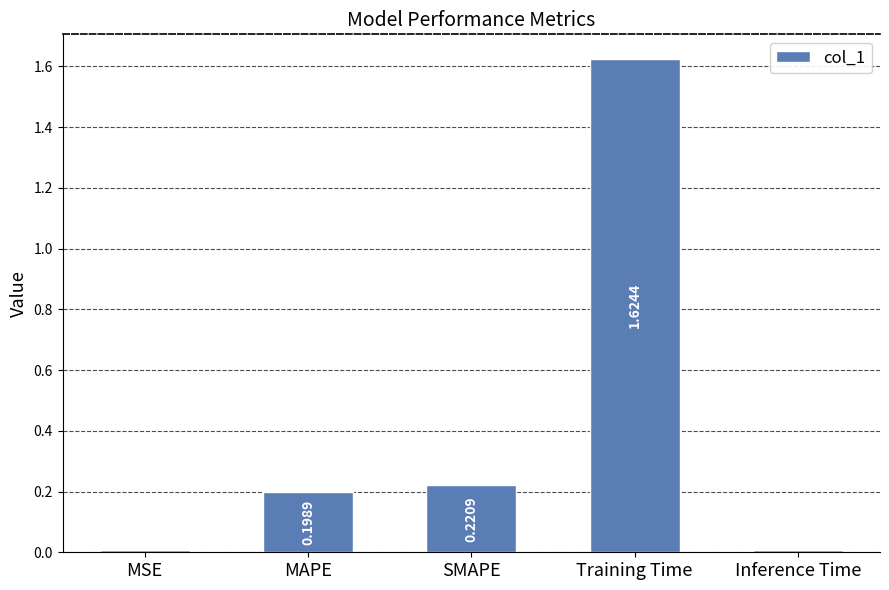

At which label is the value closest to 0?

Inference Time